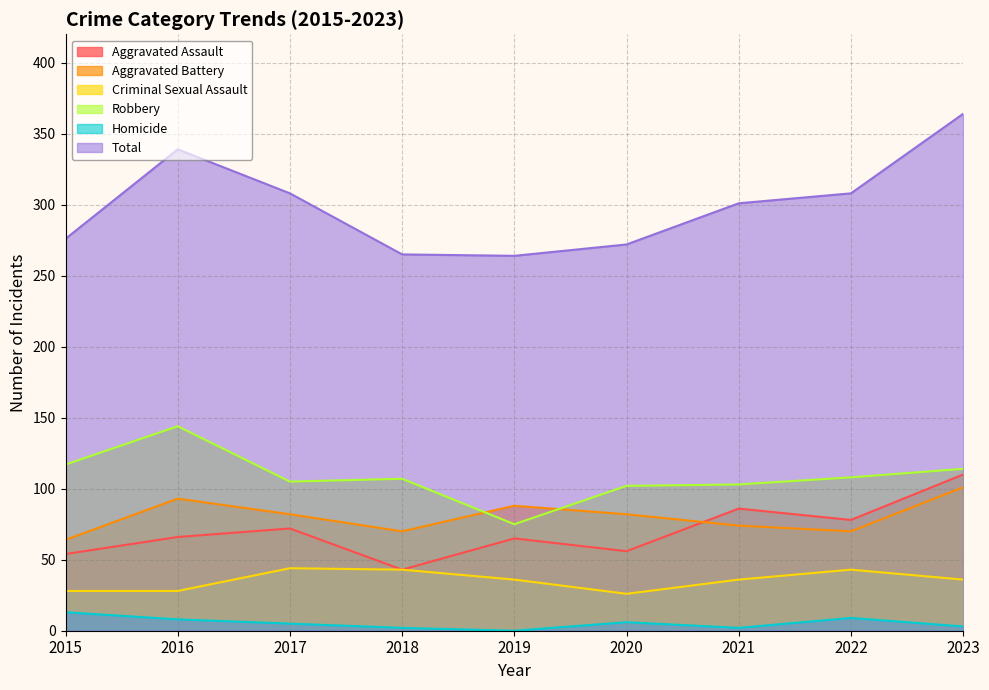

What is the difference between the highest and lowest values at 2022?

299